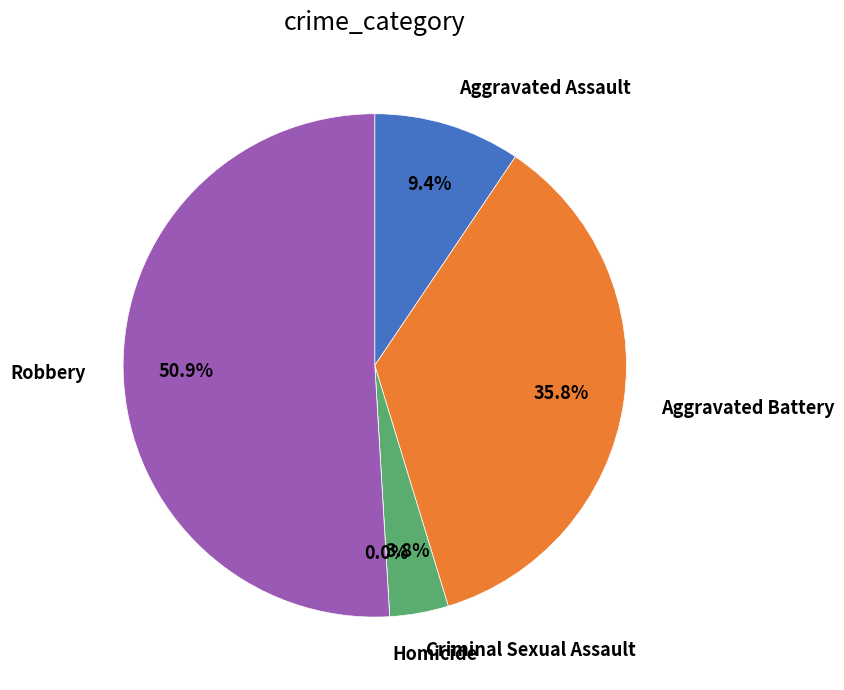

Is it true that Aggravated Battery is 42% of the pie?

False